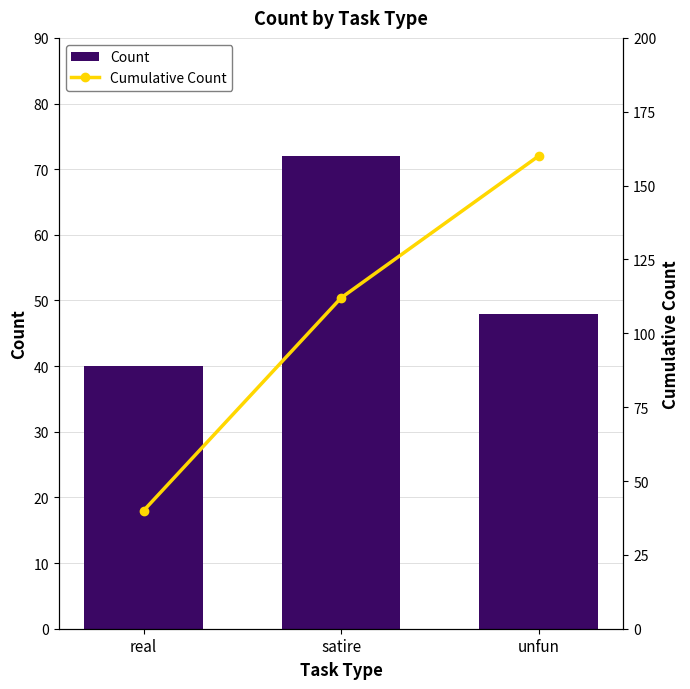

Are the bars horizontal?

No